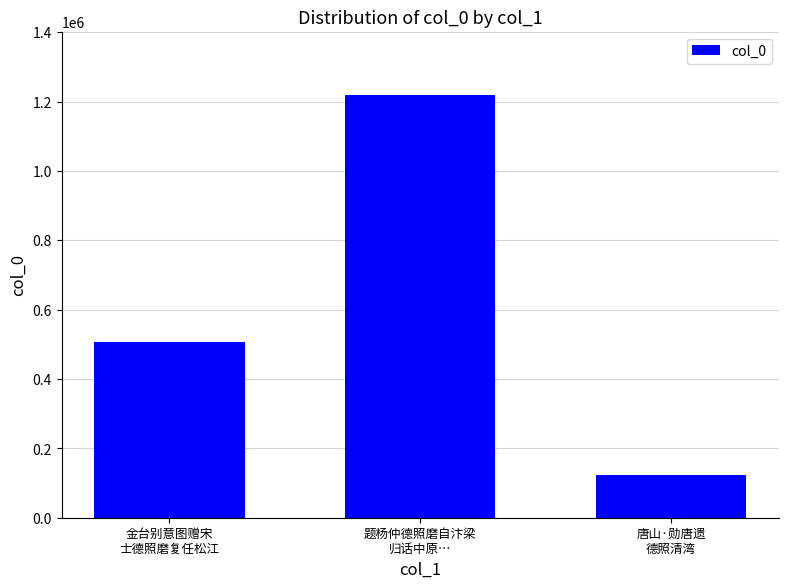

What is the label of the 3rd bar from the right?

金台别意图赠宋
士德照磨复任松江